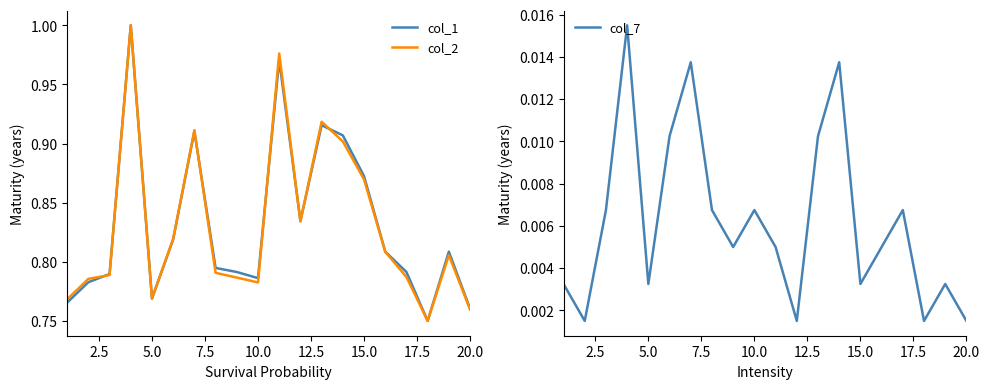

What is the value of the col_1 point at the 8th from the left?

0.8